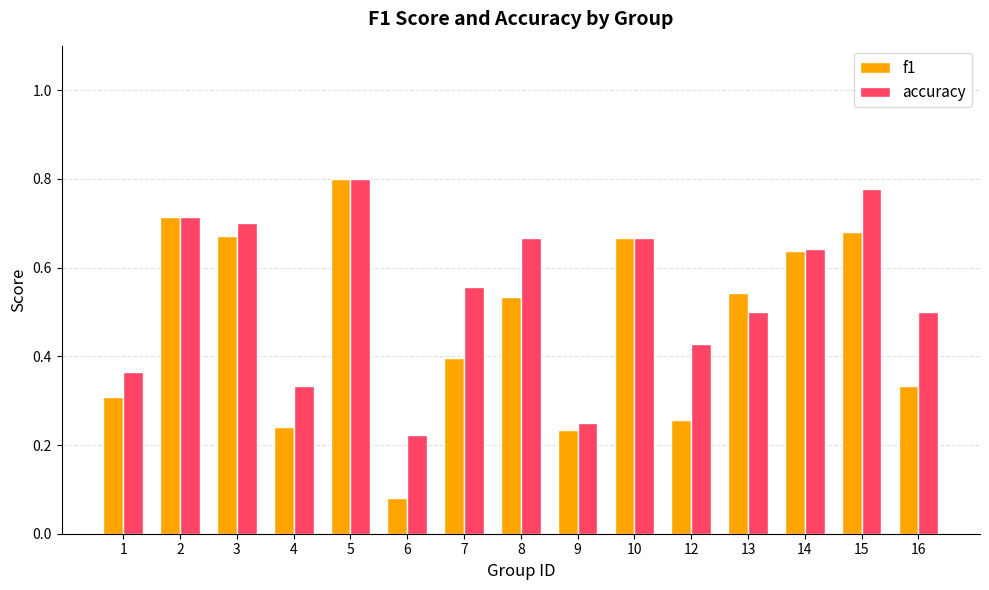

Is it true that f1 equals 0.3 at 2?

False